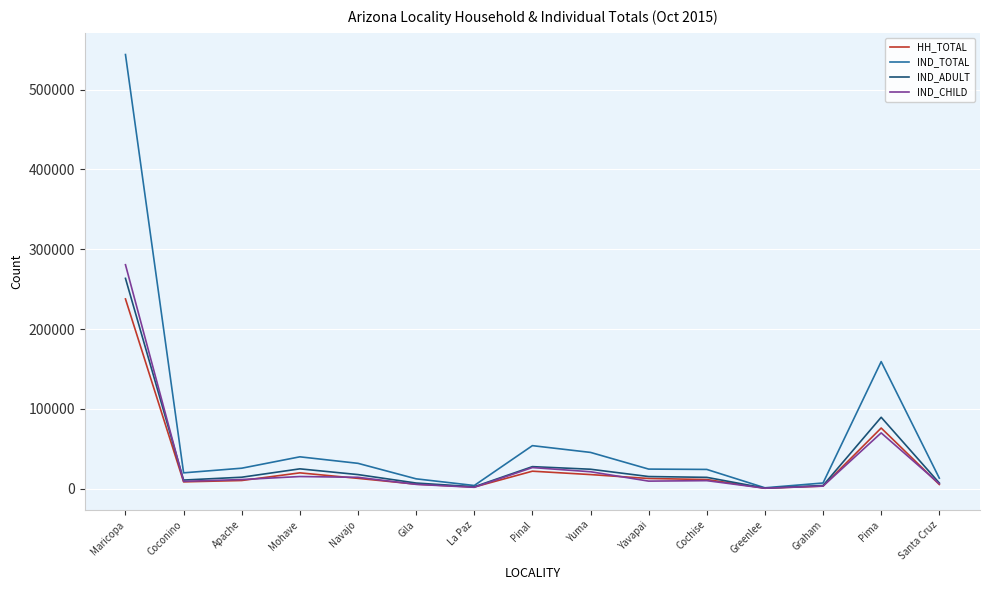

Which series has the largest total across all categories?

IND_TOTAL